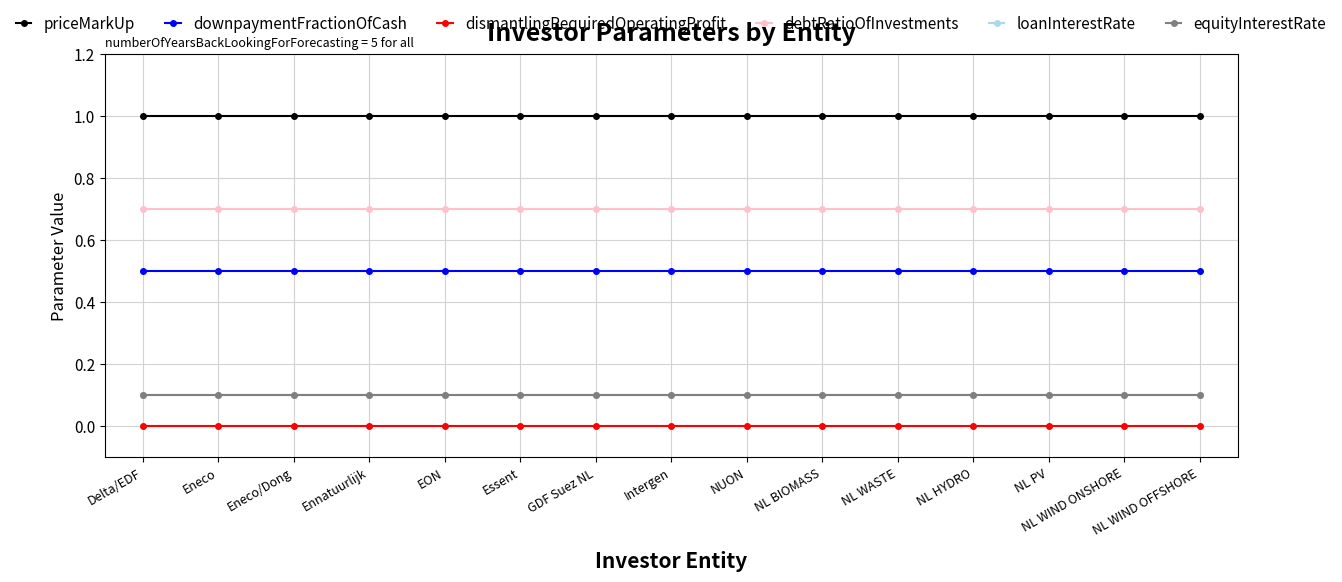

What is the label of the 10th point from the right?

Essent